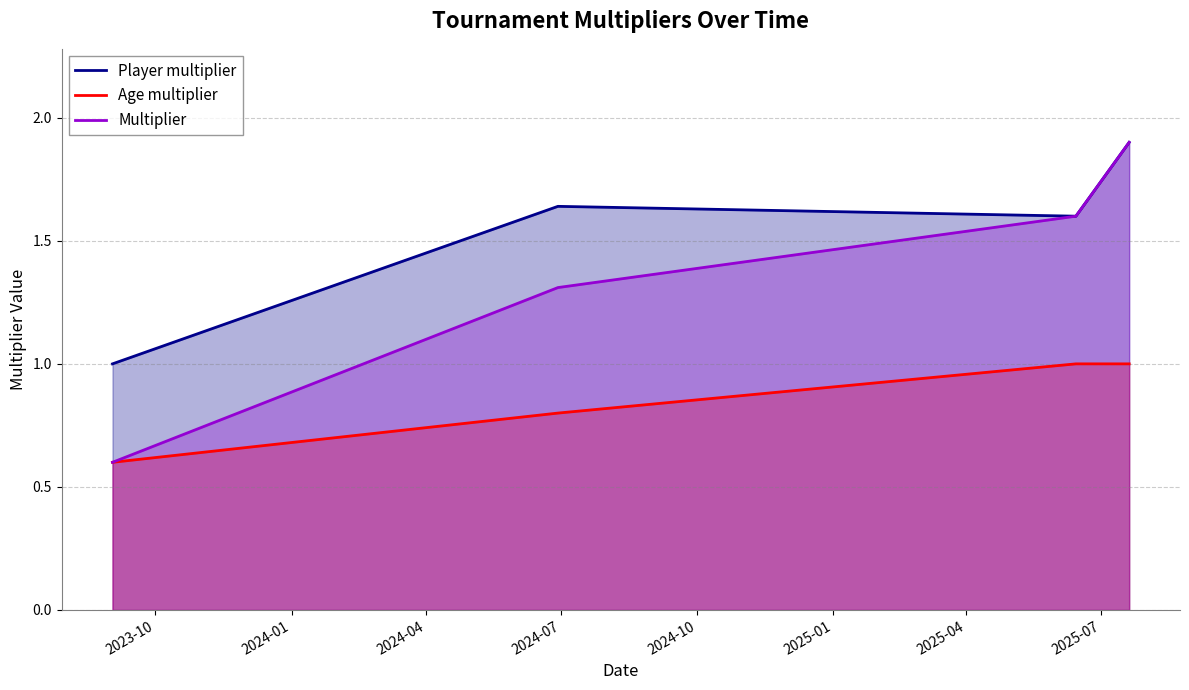

Between 2025-06-14 and 2024-06-29, which is larger?

2024-06-29